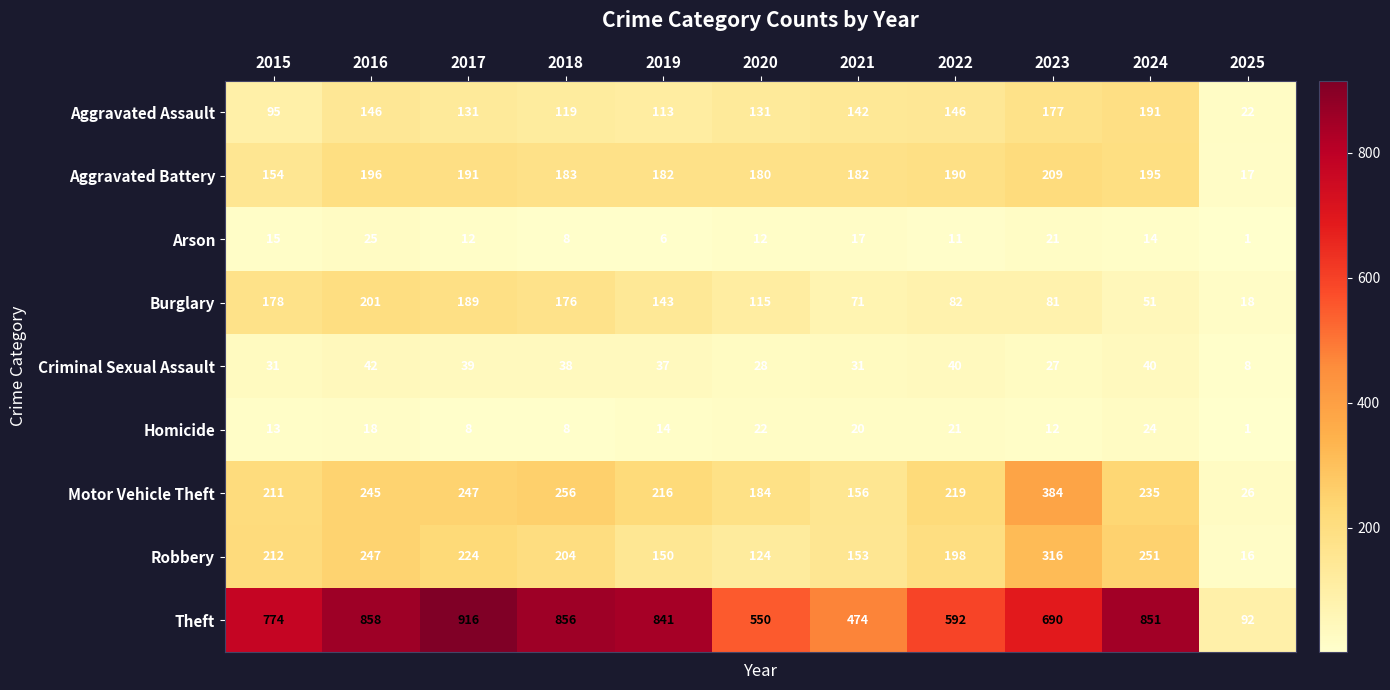

True or false: Theft has a value of 280 at 2021.

False